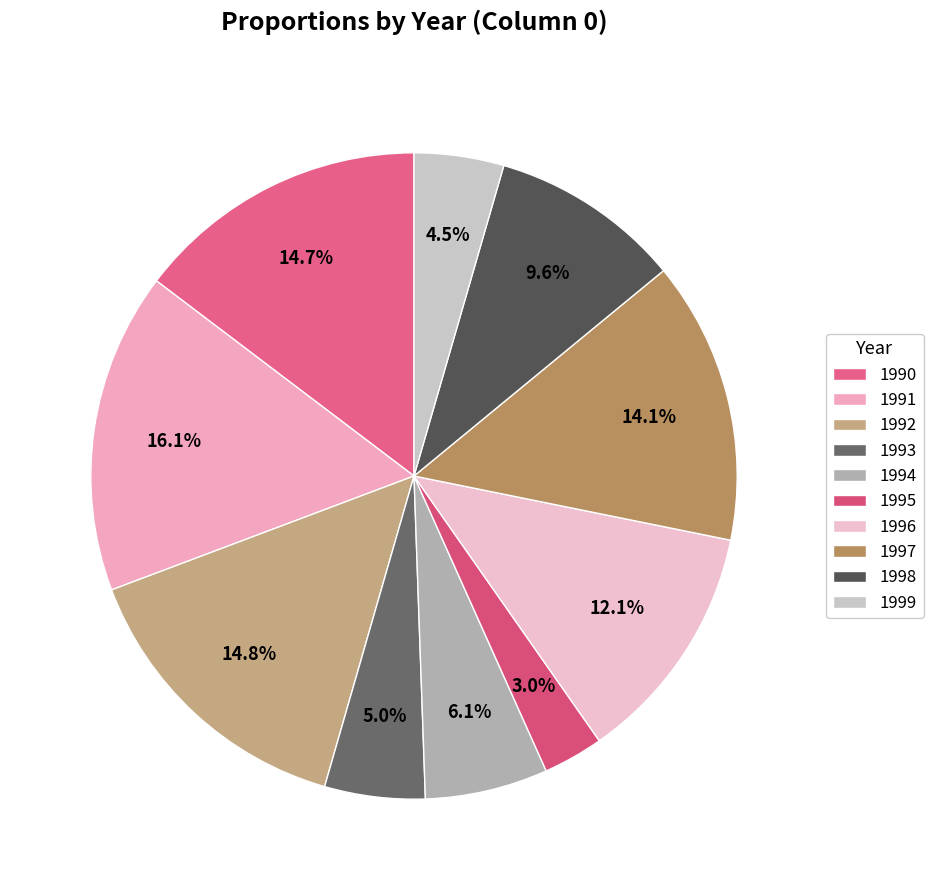

Is 1993 the majority of the pie?

No